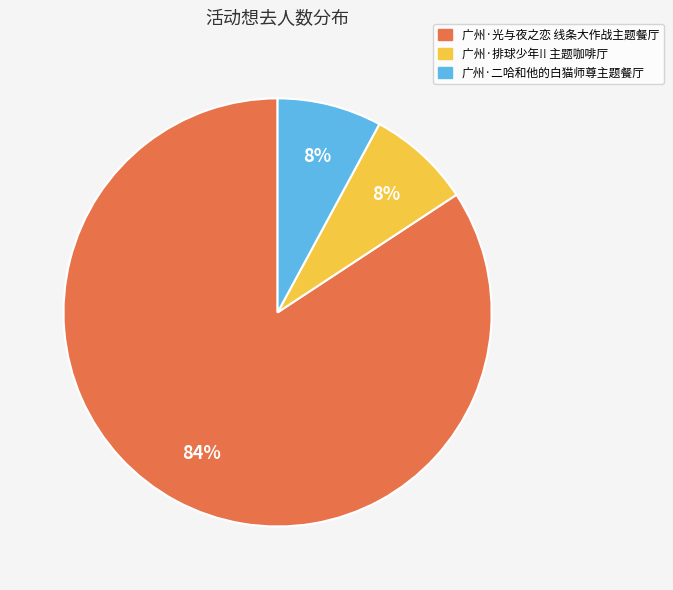

Does any single category account for the majority?

Yes